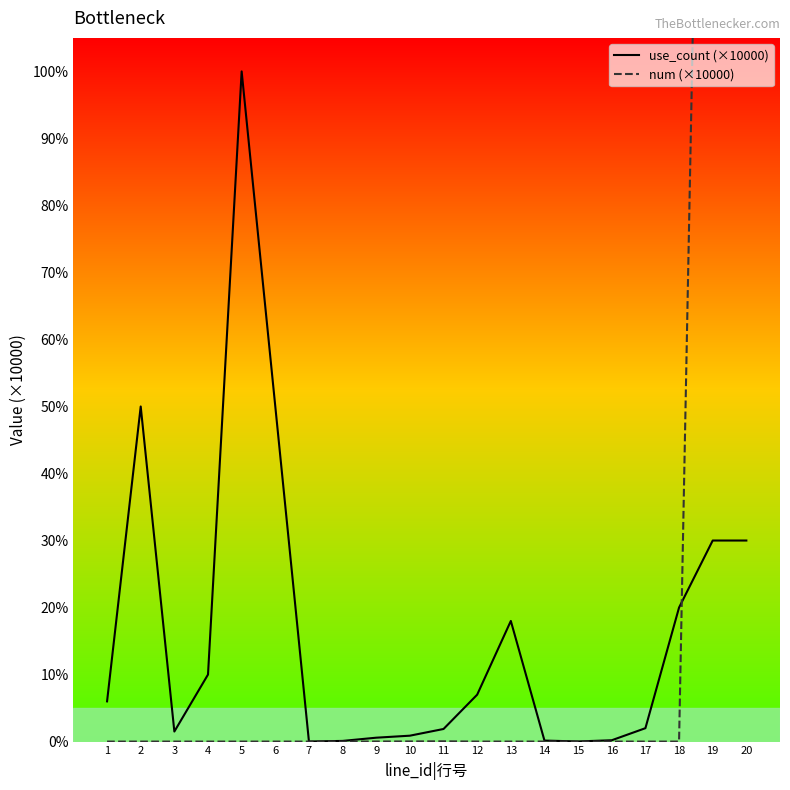

At which category does num (×10000) reach its first local valley?

7